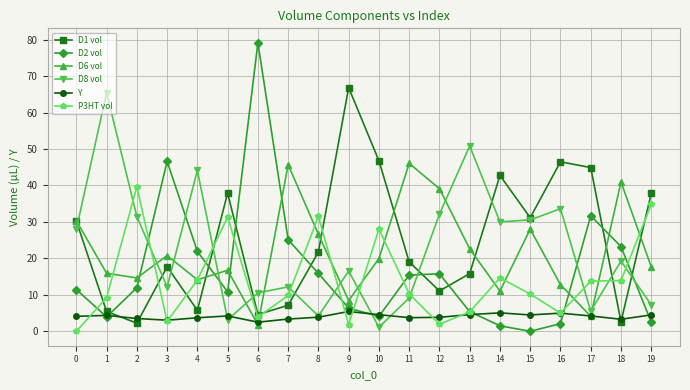

What is the maximum value for D2 vol?

79.1